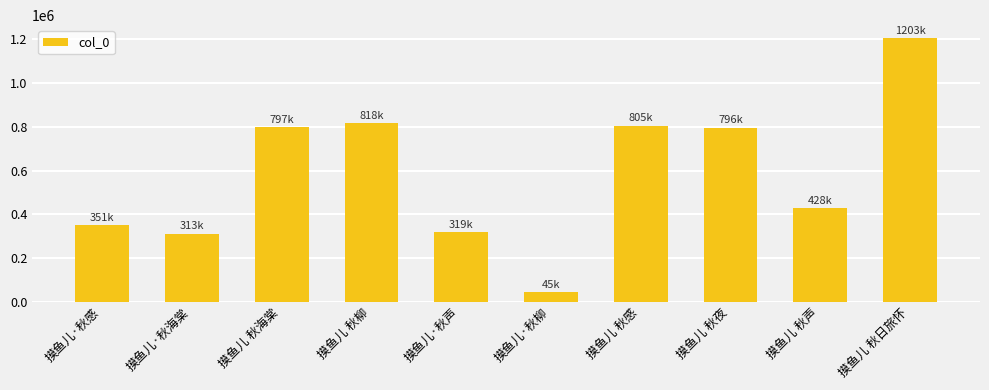

How many values are below 796366?

5